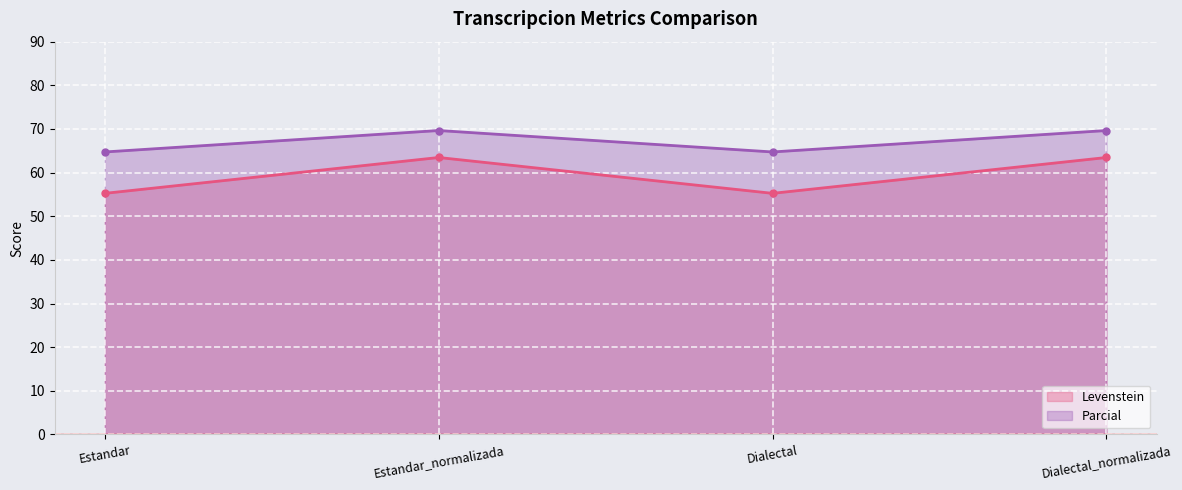

The value of Levenstein at Estandar_normalizada is 96.0. True or false?

False